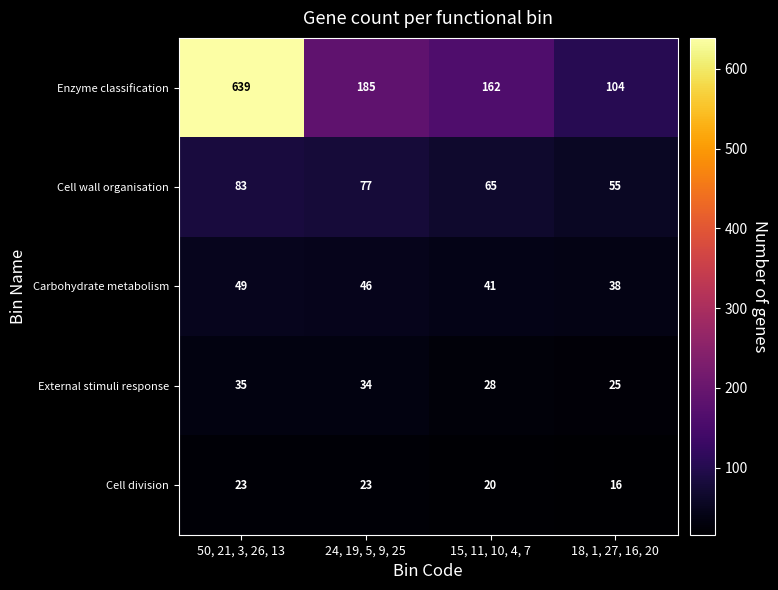

What value does the Cell division series have at 50, 21, 3, 26, 13?

23